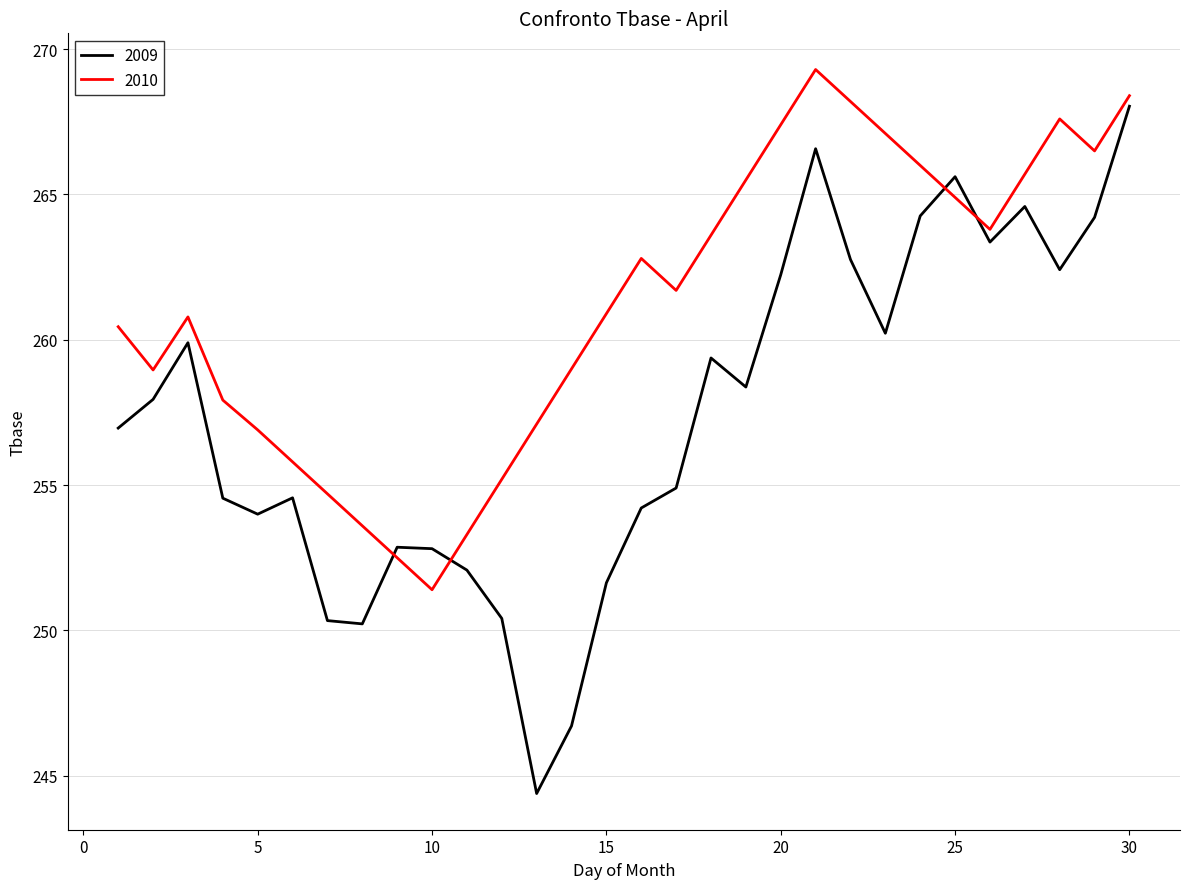

Which series has the largest total across all categories?

2010